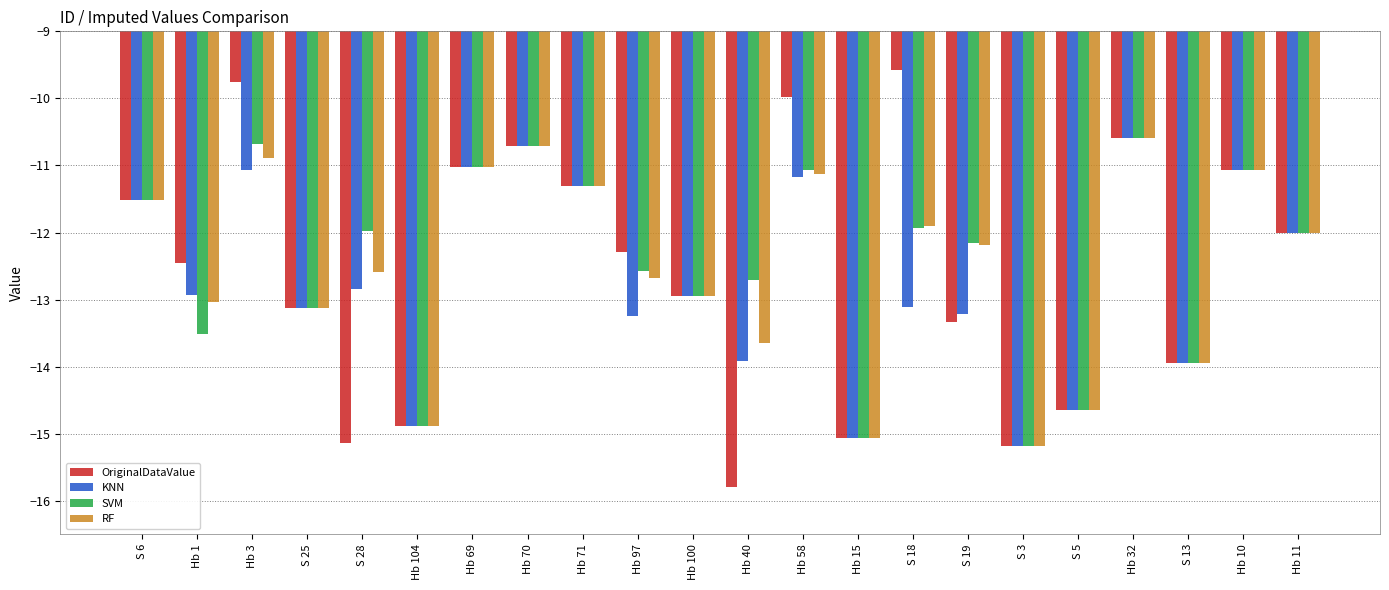

How many distinct data groups are displayed?

4